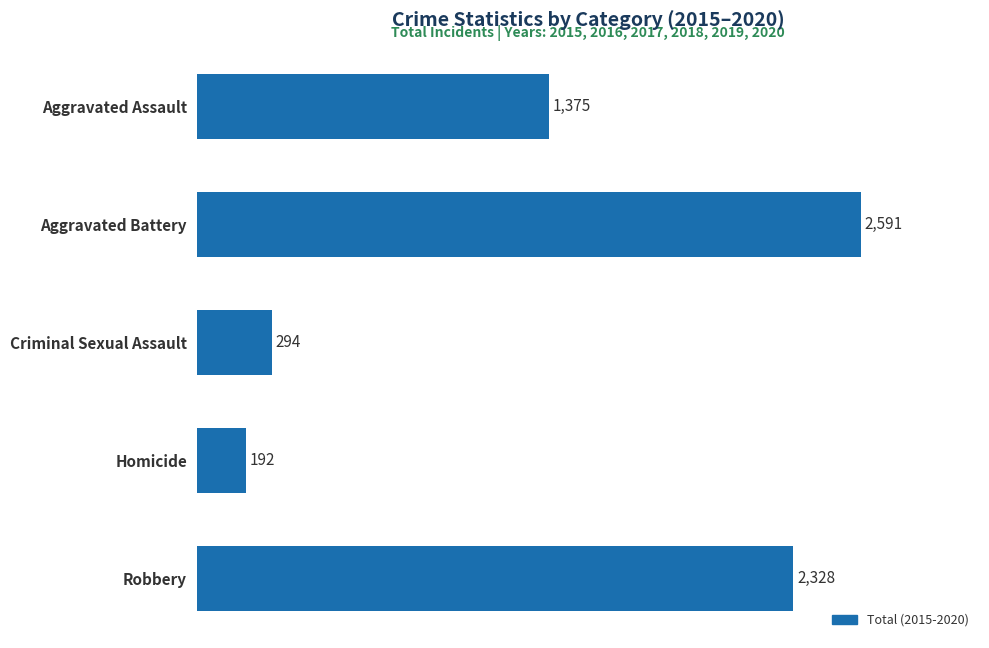

What is the minimum value shown in the chart?

192